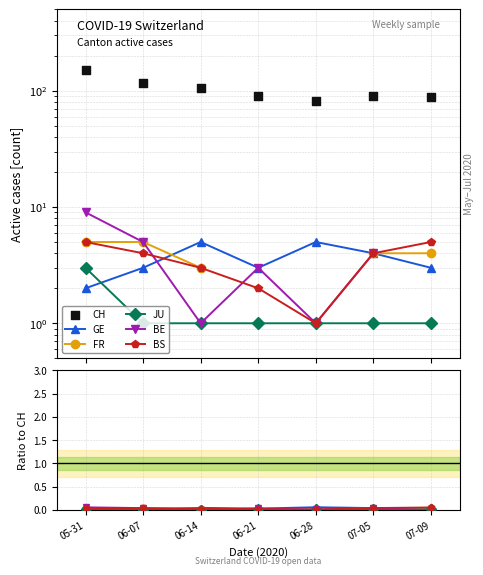

Is the value of CH at 07-09 greater than the value of JU at 06-14?

Yes